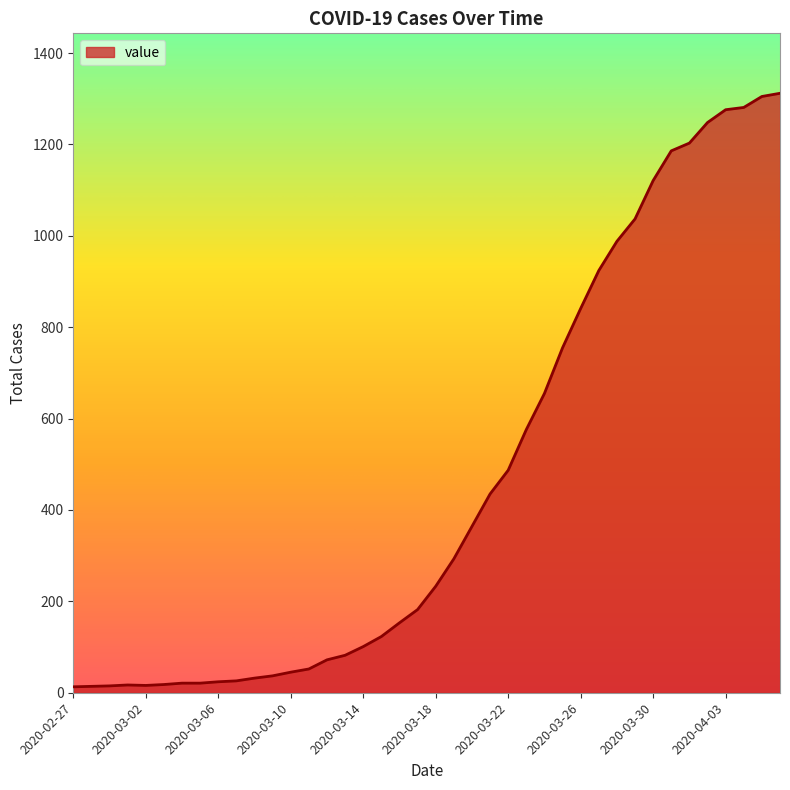

What is the maximum value shown in the chart?

1312